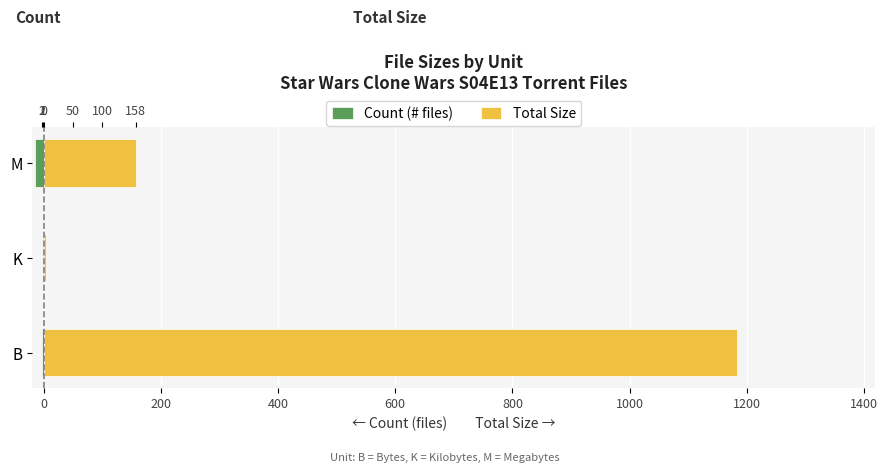

How many data points in Count (# files) are less than -3?

1